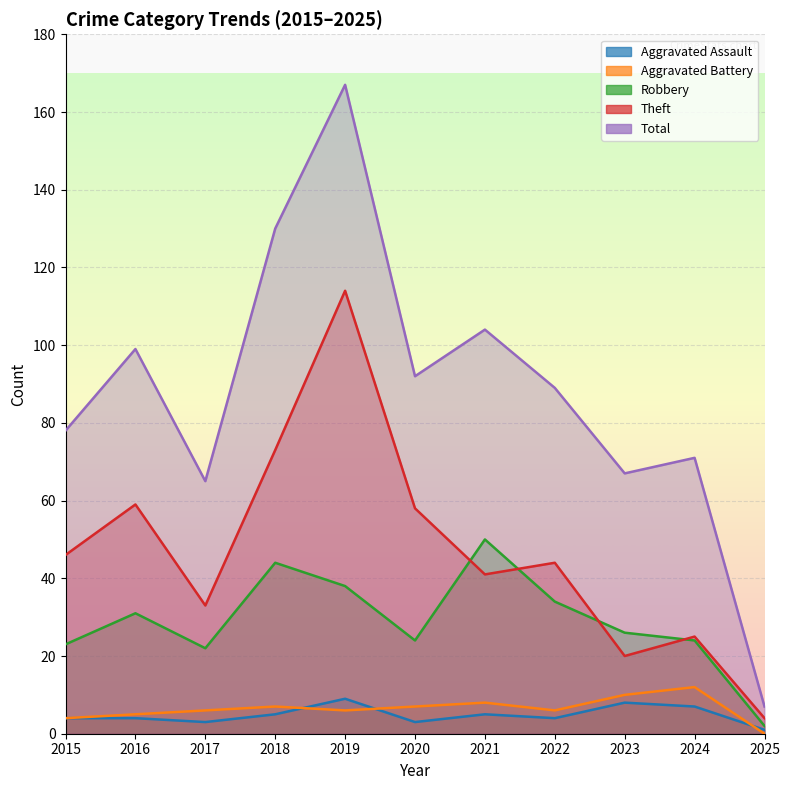

True or false: Theft and Aggravated Battery cross at least once.

False